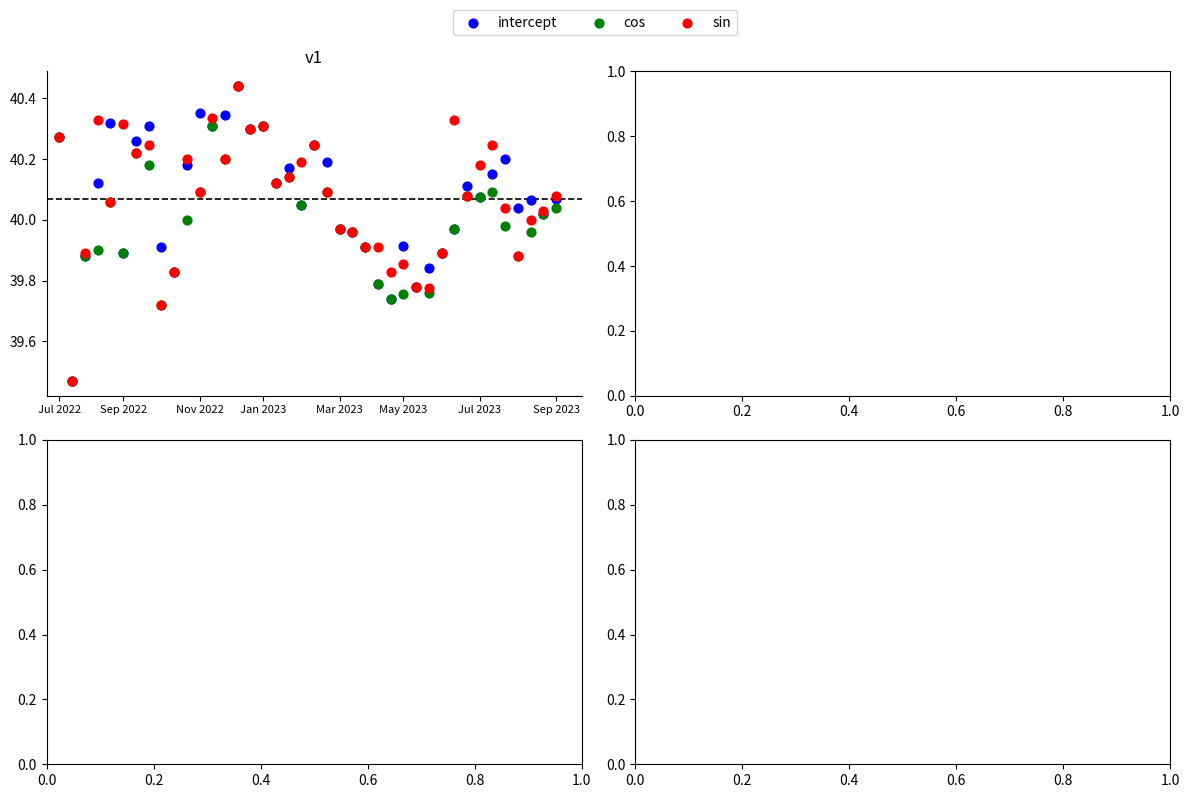

What are all the series names shown in the legend?

intercept, cos, sin